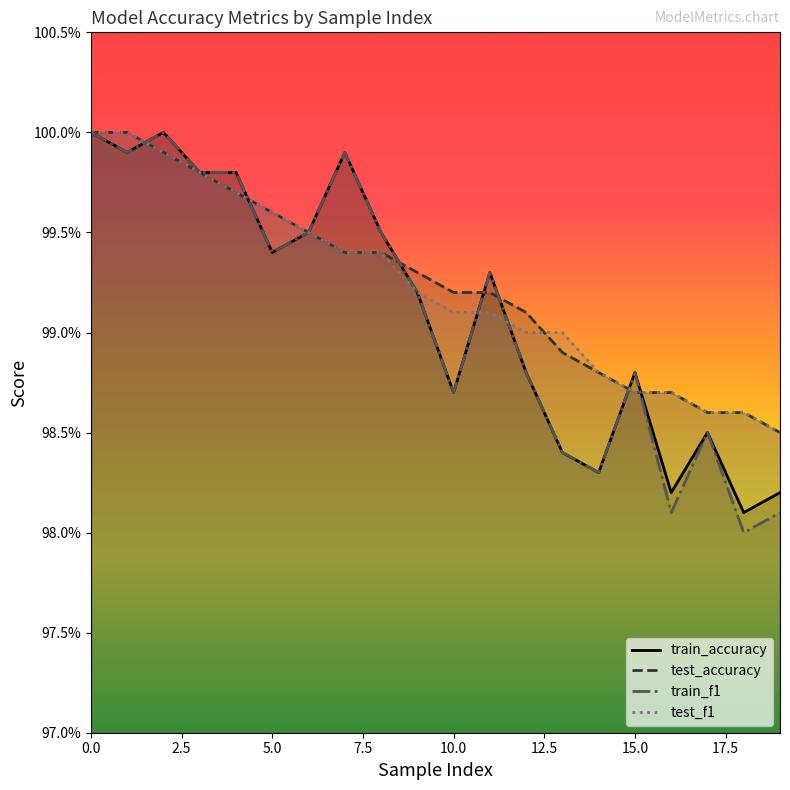

Does the chart display data point markers on the line(s)?

No